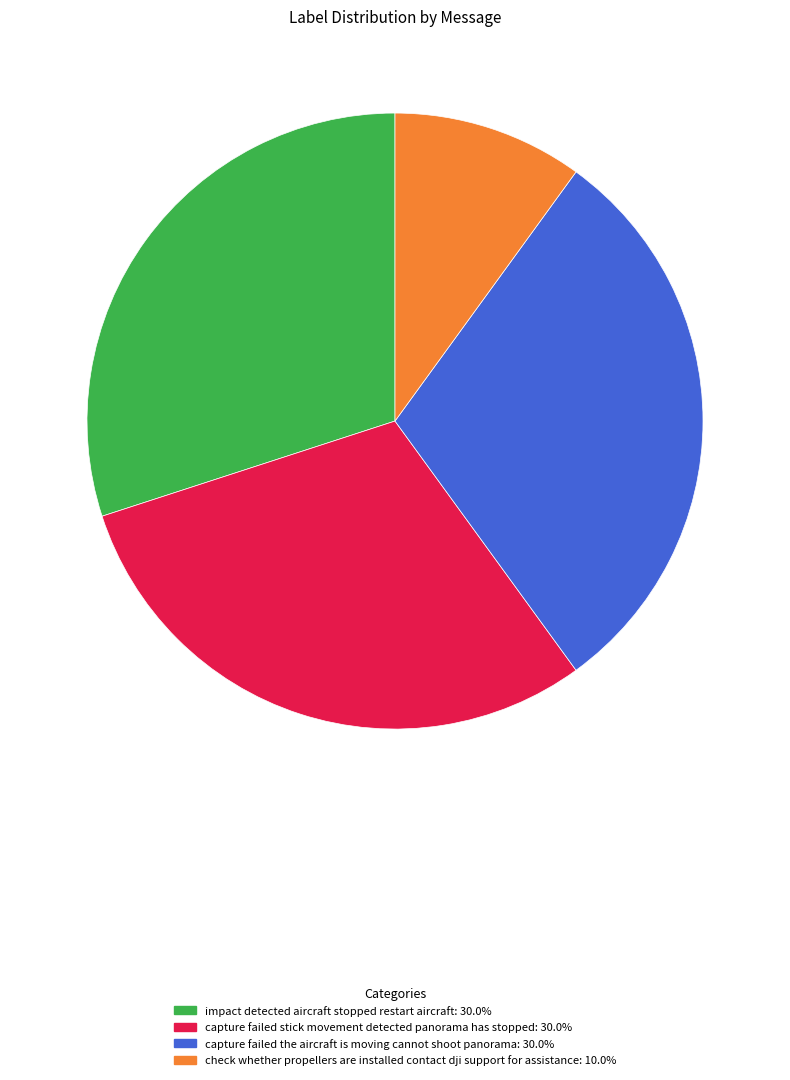

What is the ratio of the value at impact detected aircraft stopped restart aircraft to the value at capture failed the aircraft is moving cannot shoot panorama?

1.0